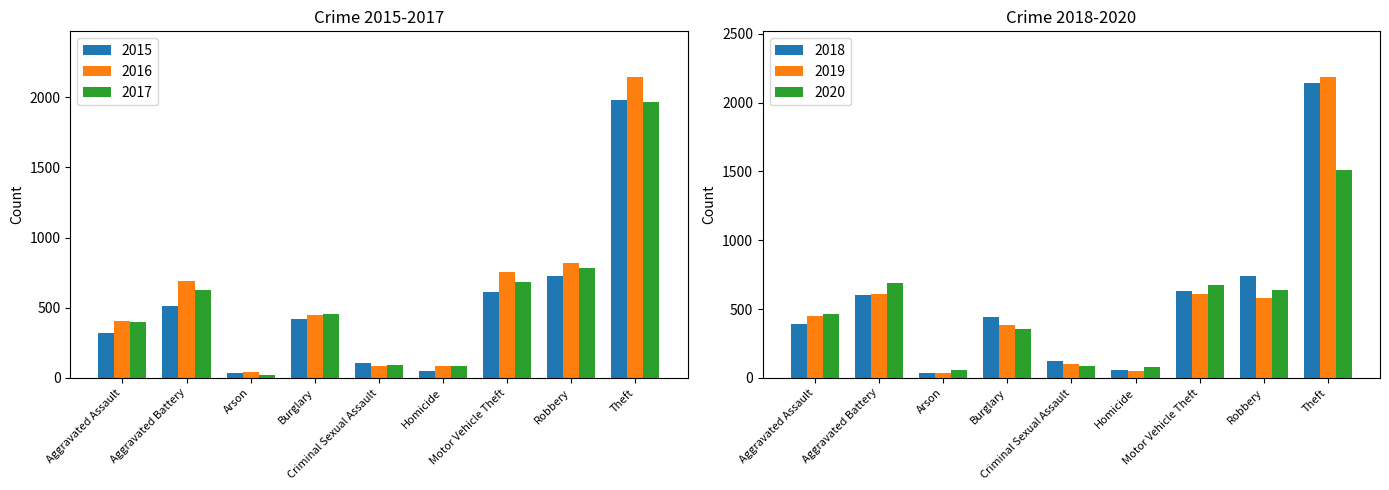

What is the maximum value for 2018?

2140